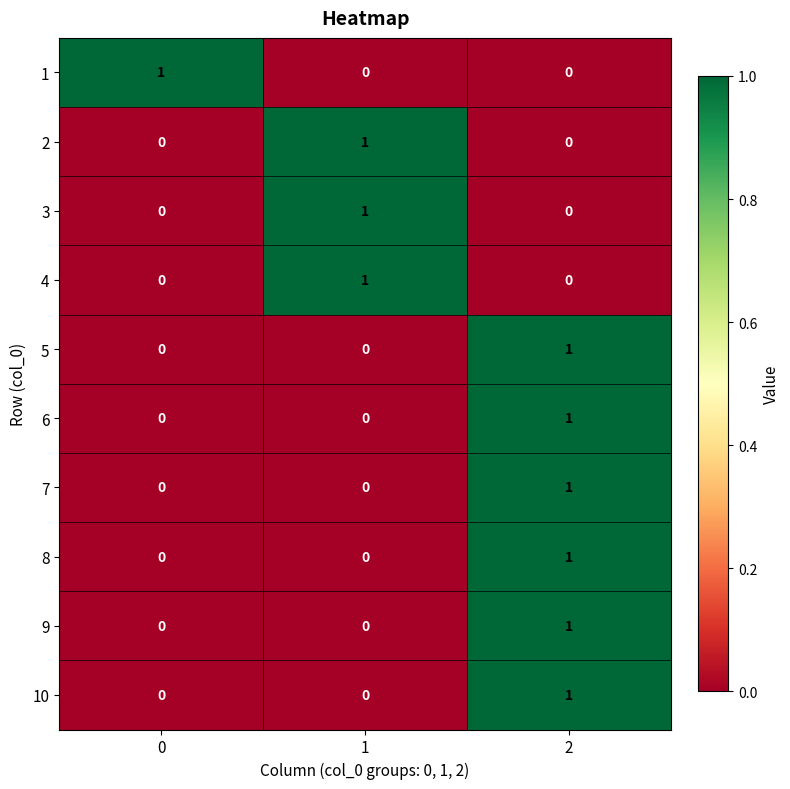

True or false: 9 has a value of 1 at 2.

True